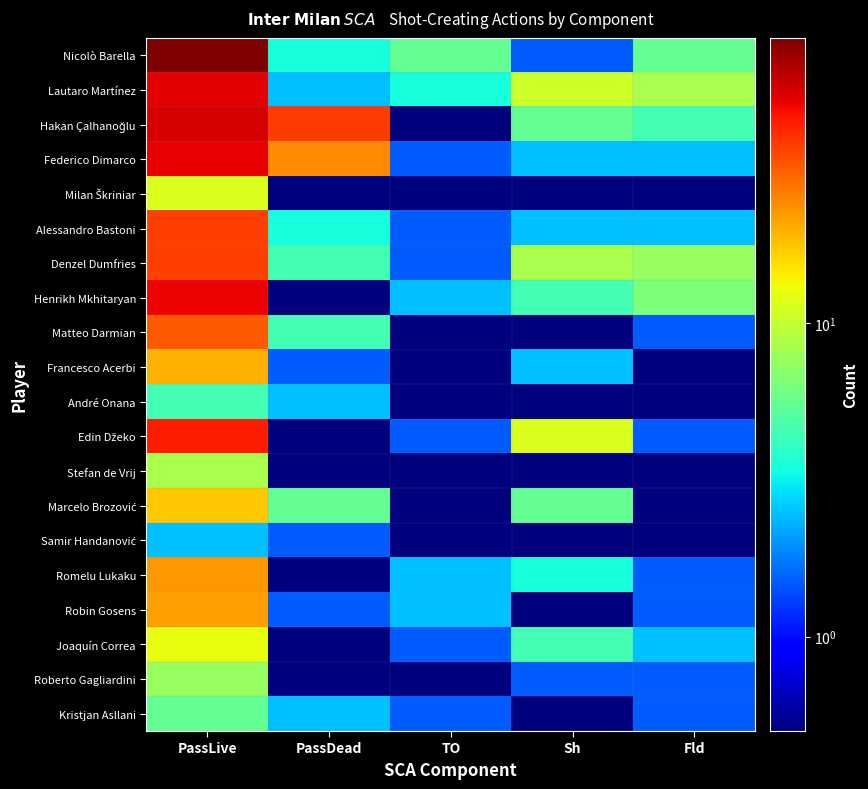

Which label corresponds to the largest value in the chart?

PassLive